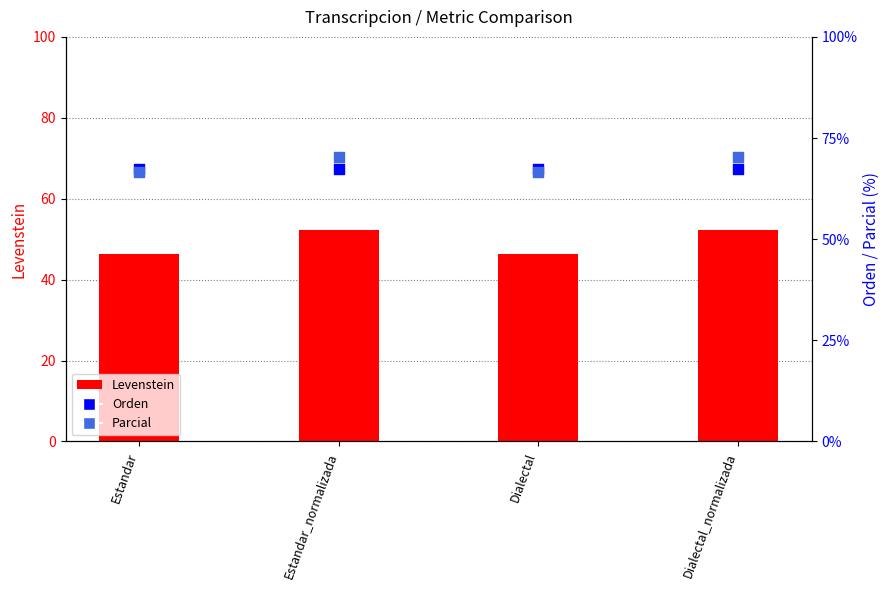

At which category is the sum across all series the highest?

Estandar_normalizada